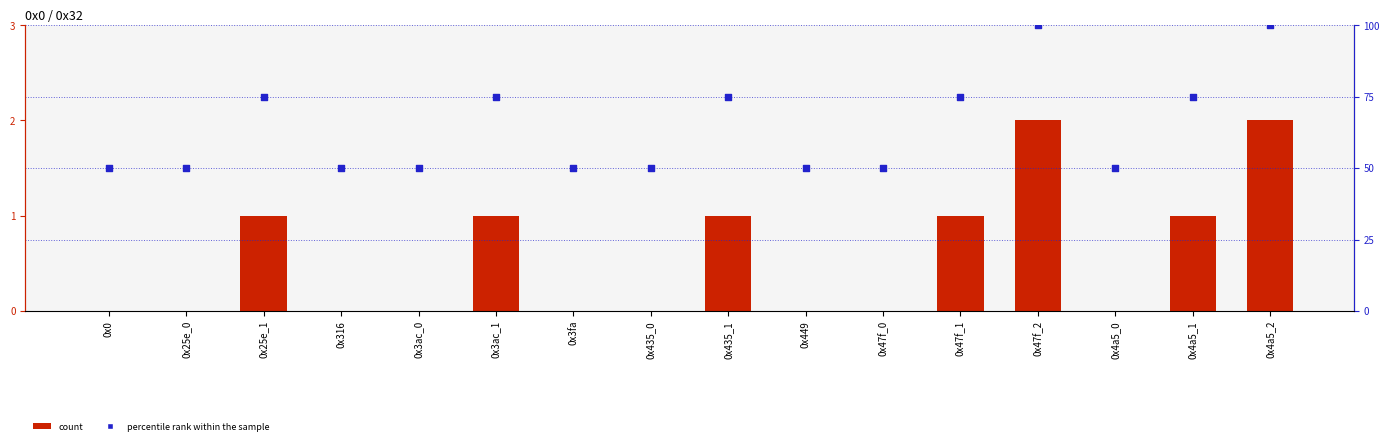

At how many categories does at least one series exceed 76?

2